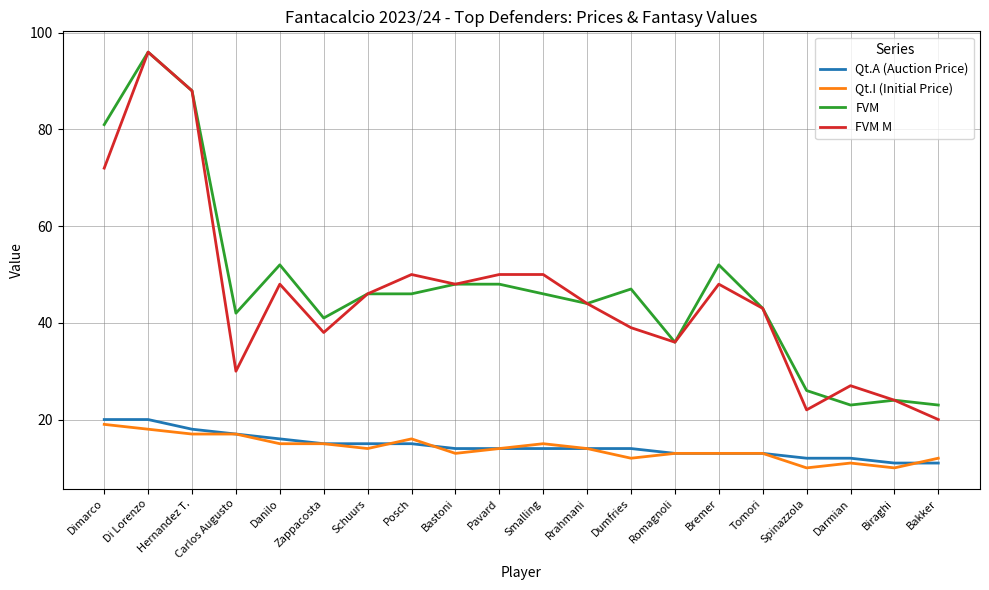

What is the maximum value for Qt.A (Auction Price)?

20